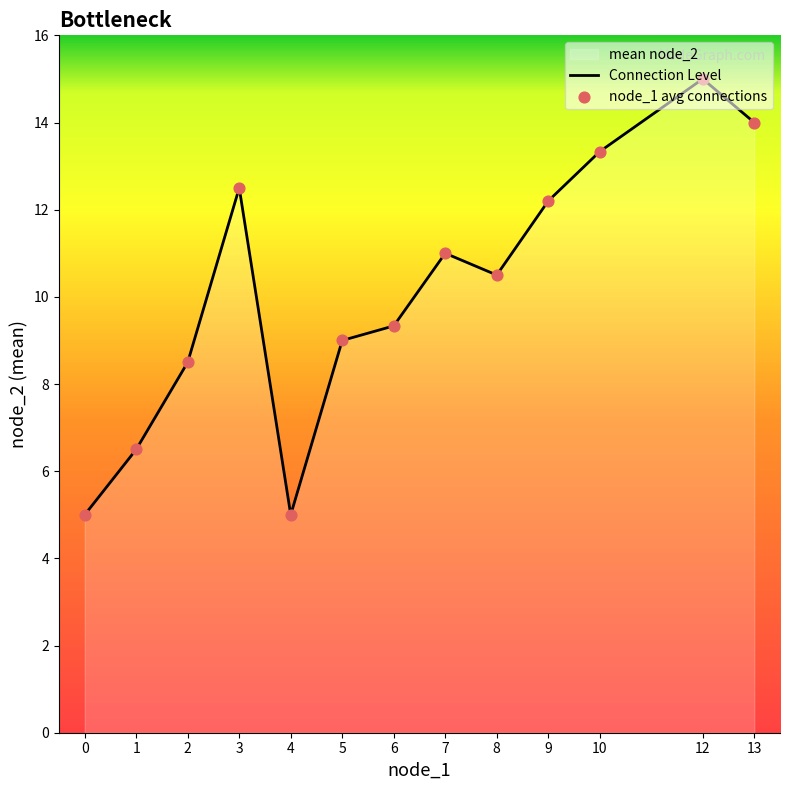

What is the greatest value displayed?

15.0